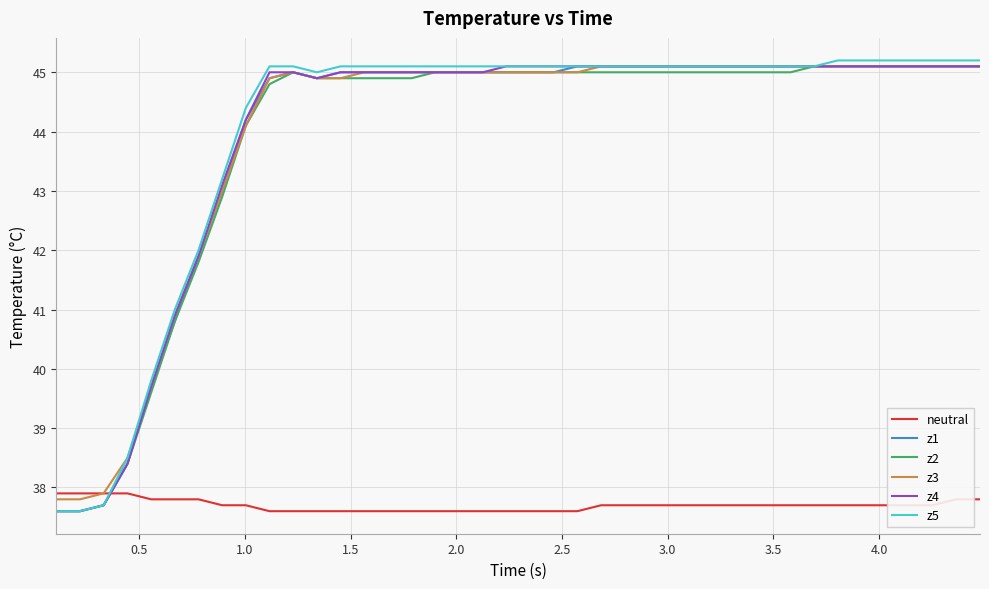

After their last crossing, which series has the higher values: z2 or neutral?

z2